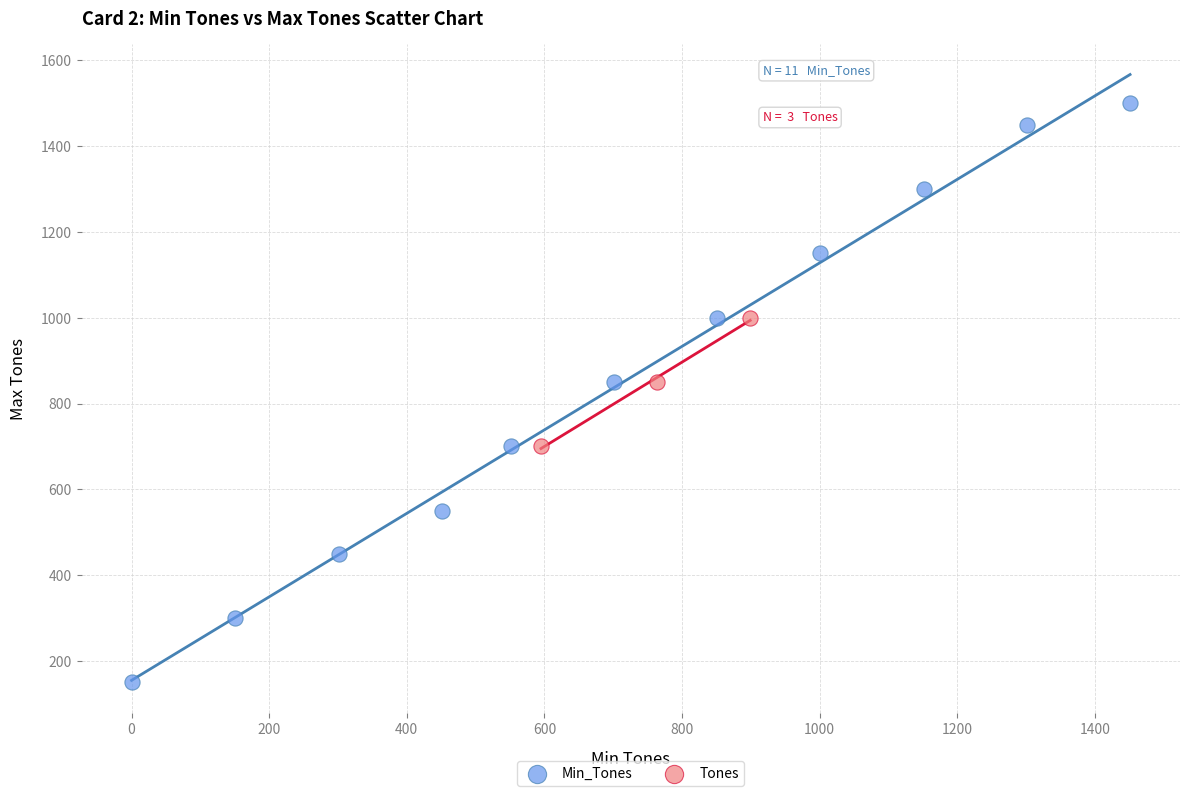

Which series has the widest spread of Y values?

Min_Tones